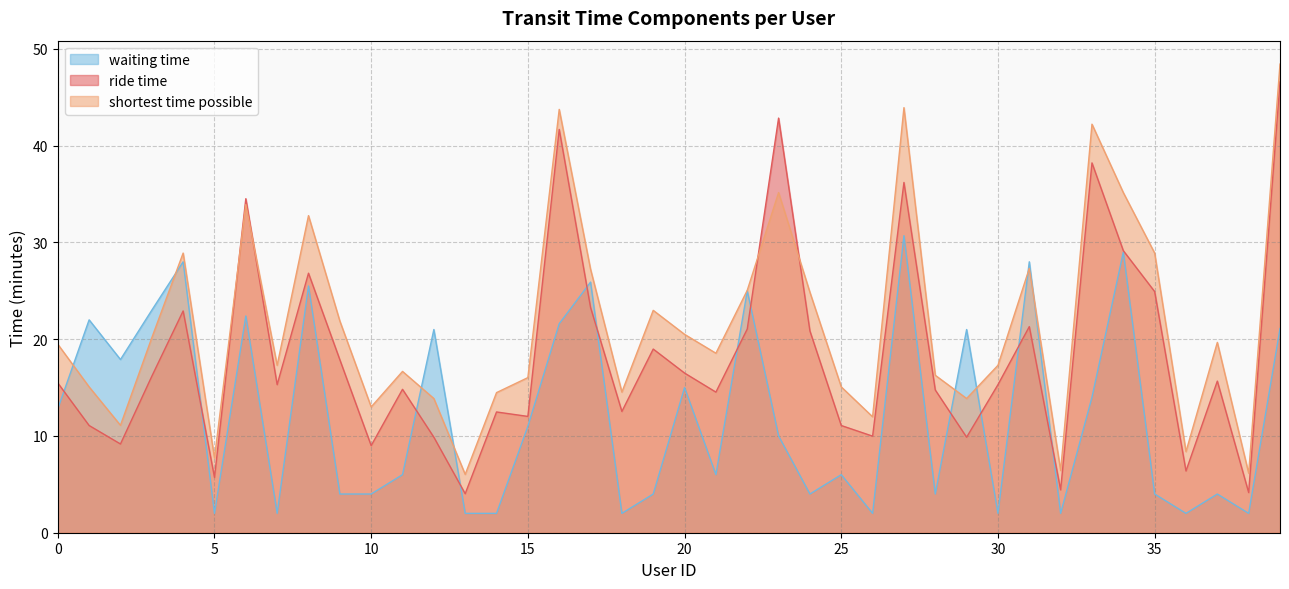

Which series ends up on top after the final intersection of waiting time and shortest time possible?

shortest time possible